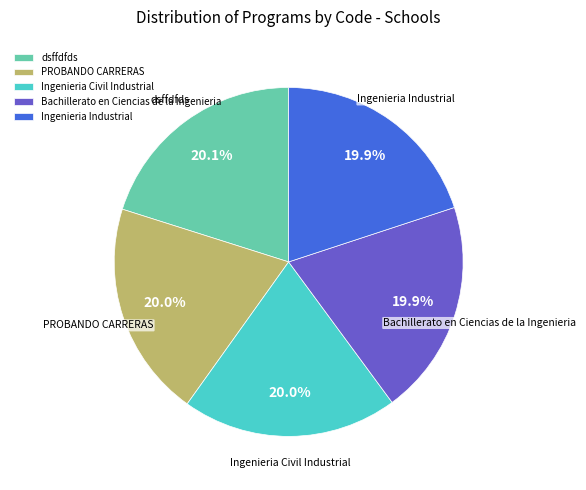

To the nearest percent, what percentage of the pie is Ingenieria Industrial?

20%